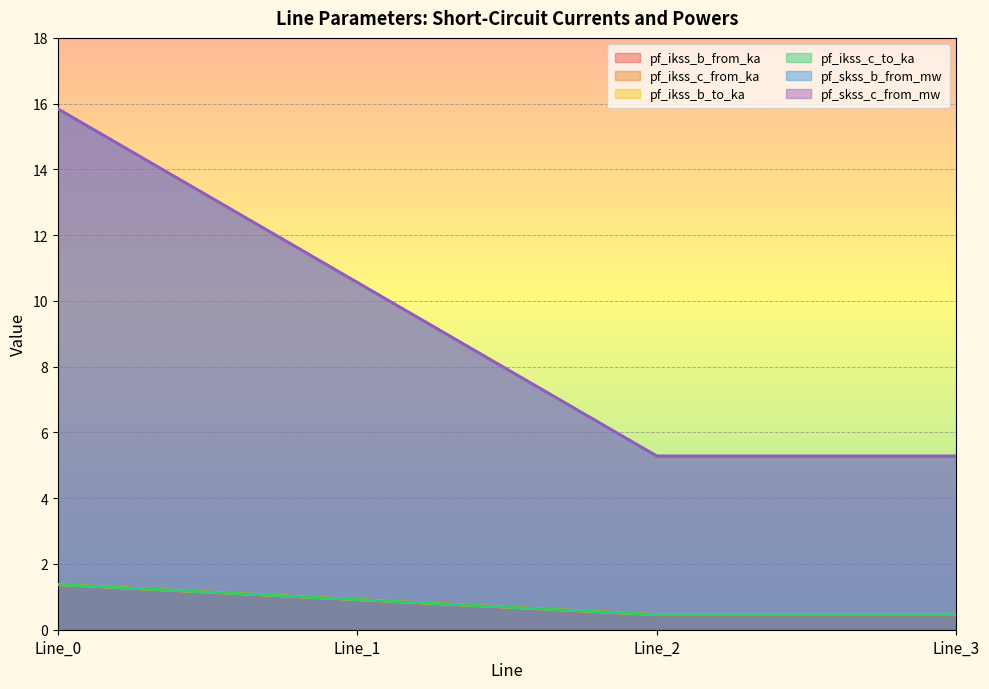

Reading right to left, what are all the values shown in this chart?

pf_ikss_b_from_ka: 0.5	0.5	0.9	1.4
pf_ikss_c_from_ka: 5.3	5.3	10.6	15.8
pf_ikss_b_to_ka: 0.5	0.5	0.9	1.4
pf_ikss_c_to_ka: 0.5	0.5	0.9	1.4
pf_skss_b_from_mw: 0.5	0.5	0.9	1.4
pf_skss_c_from_mw: 5.3	5.3	10.6	15.8